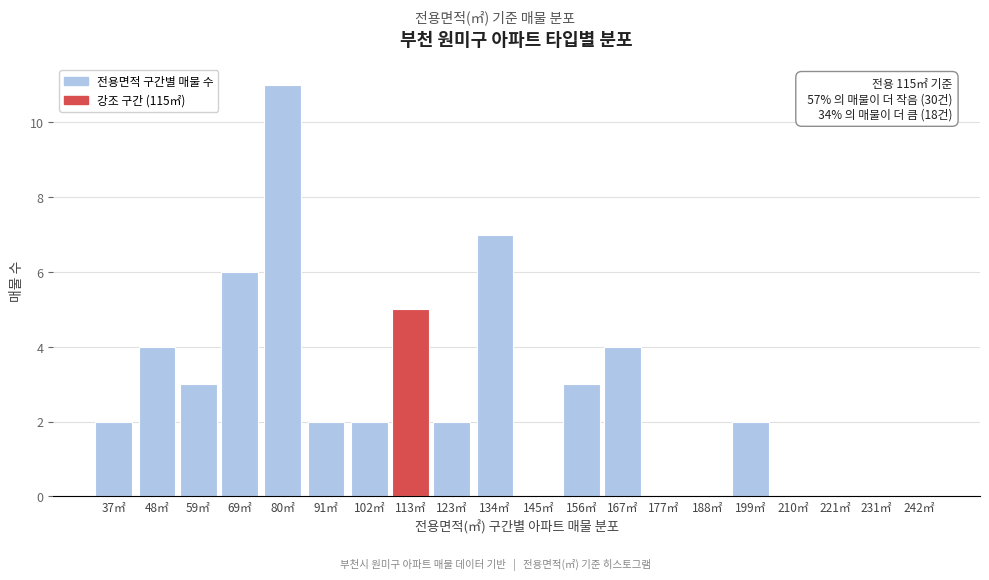

Reading right to left, extract all data points from this chart.

242㎡=0	231㎡=0	221㎡=0	210㎡=0	199㎡=2	188㎡=0	177㎡=0	167㎡=4	156㎡=3	145㎡=0	134㎡=7	123㎡=2	113㎡=5	102㎡=2	91㎡=2	80㎡=11	69㎡=6	59㎡=3	48㎡=4	37㎡=2